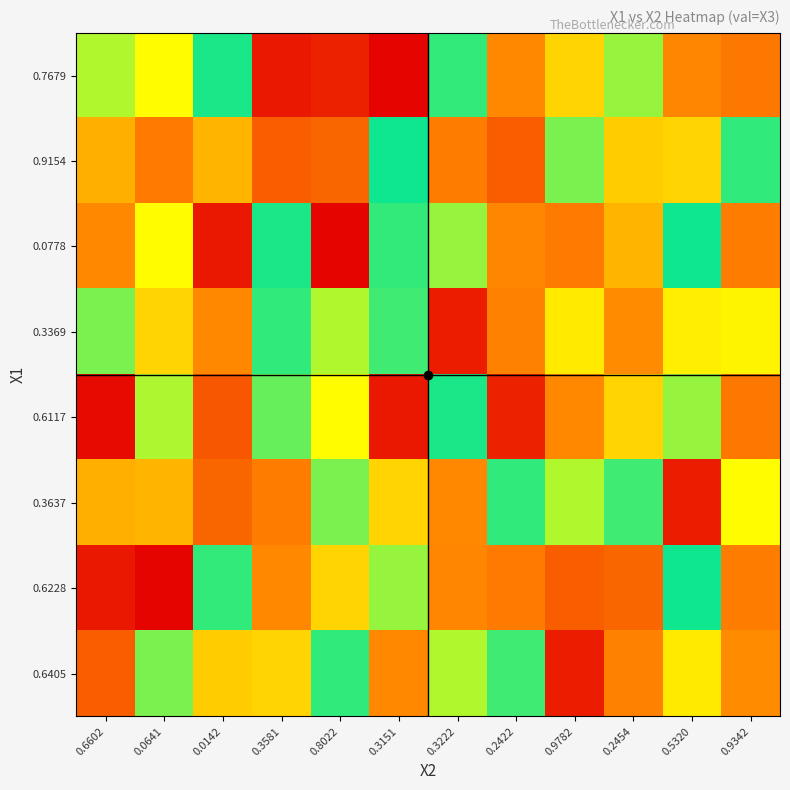

At how many categories does at least one series exceed 0?

12